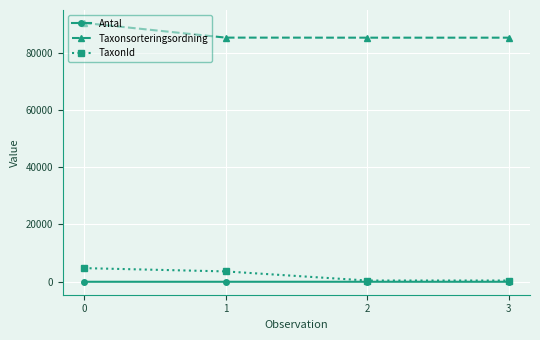

What is the value of the Taxonsorteringsordning point at the 3rd from the left?

85177